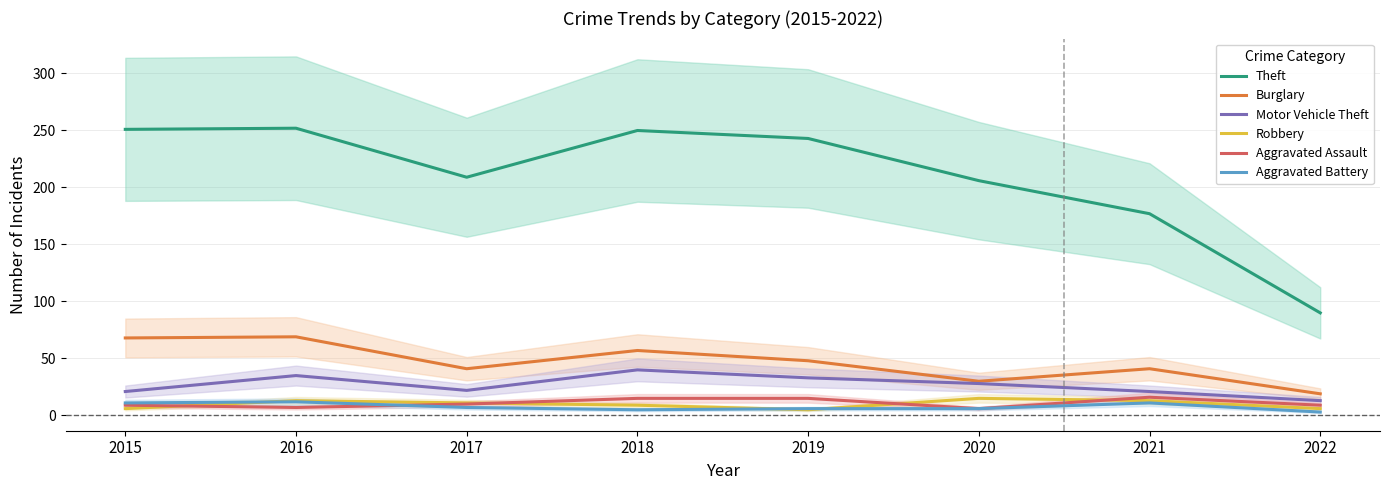

At how many categories does at least one series exceed 157?

7